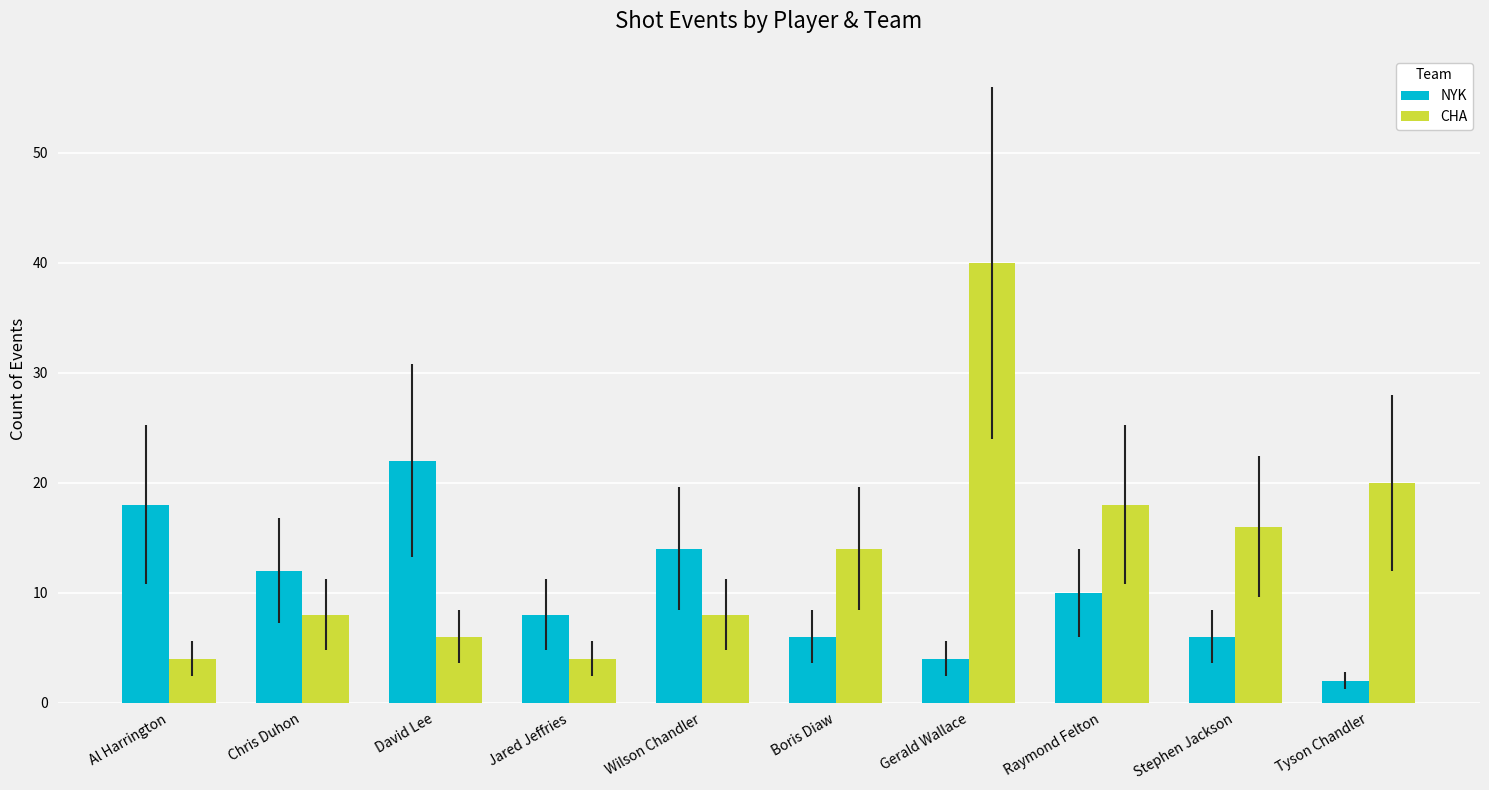

Which series has the largest total across all categories?

CHA